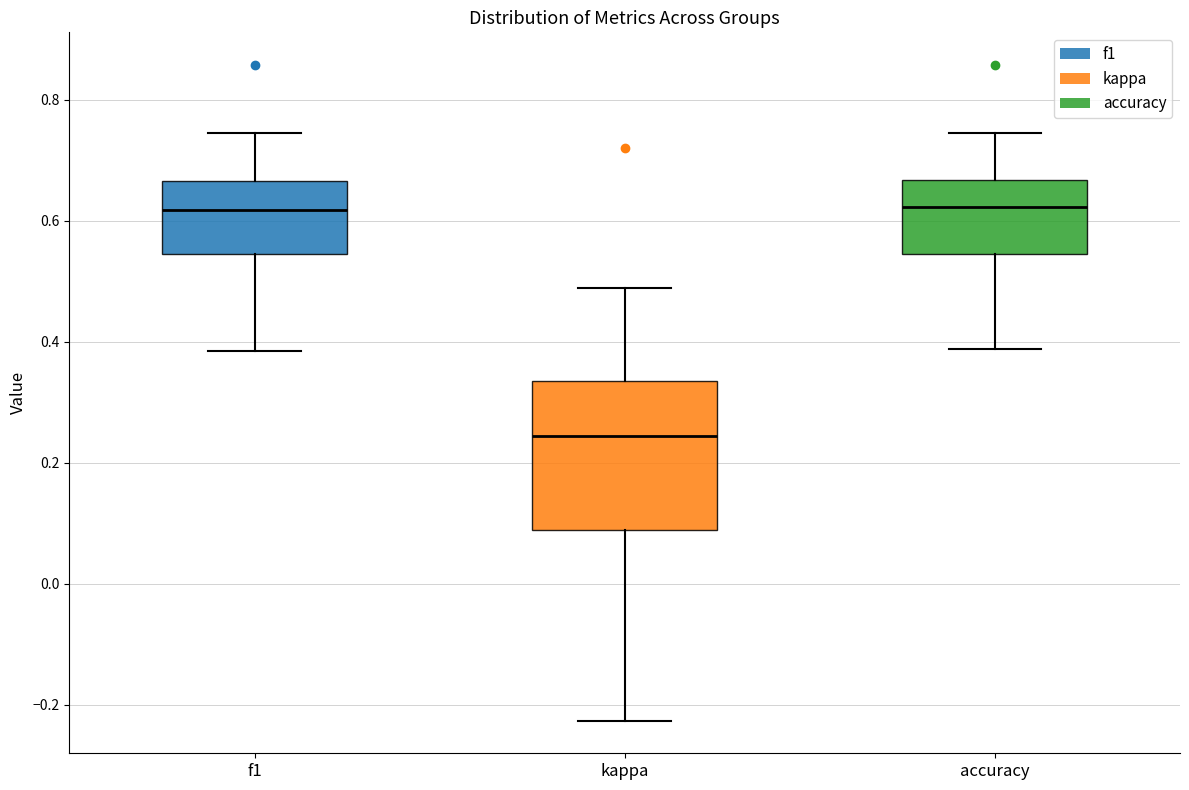

Reading left to right, read every box against the y-axis: the position of its median line, the range the box covers, and the ends of its whiskers. The values are not printed on the chart, so give them approximately, as read against the axis.

f1: median 0.62, box 0.54 to 0.66, whiskers 0.38 to 0.74
kappa: median 0.24, box 0.08 to 0.34, whiskers -0.22 to 0.48
accuracy: median 0.62, box 0.54 to 0.66, whiskers 0.38 to 0.74